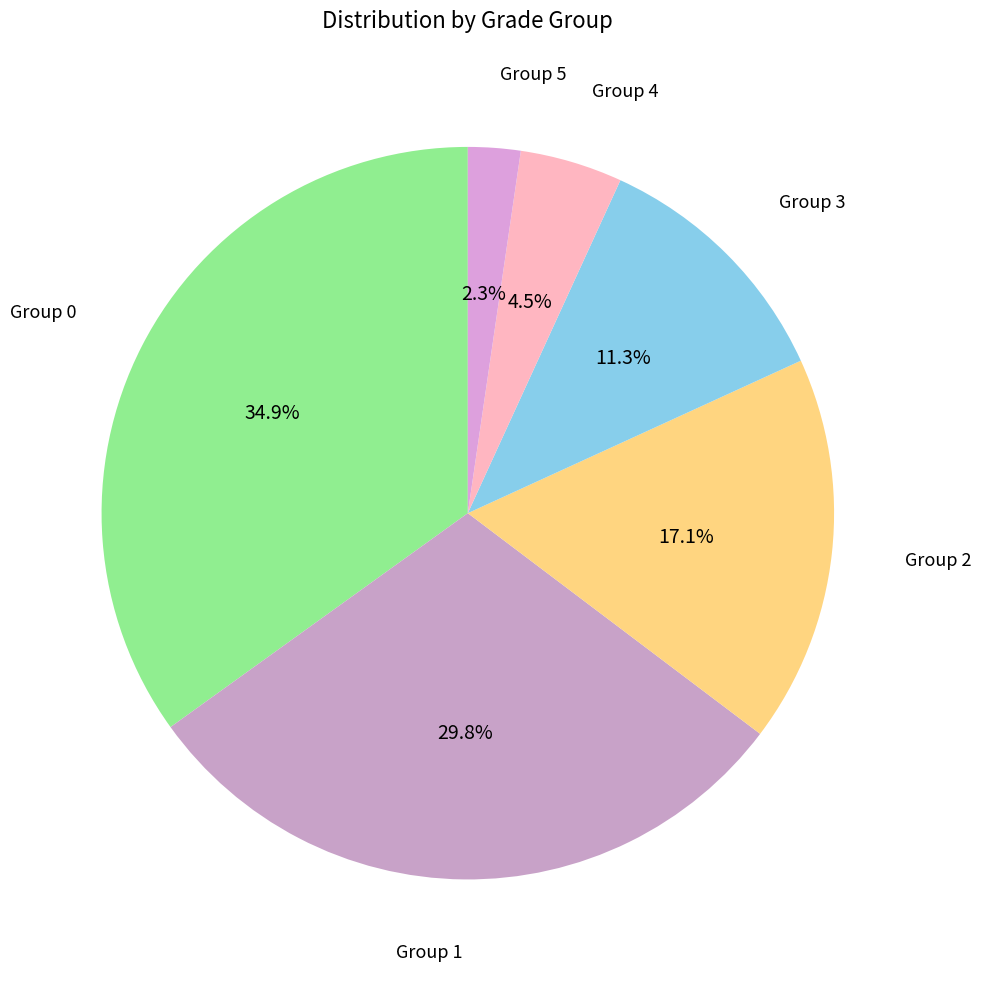

How many slices are in this pie chart?

6